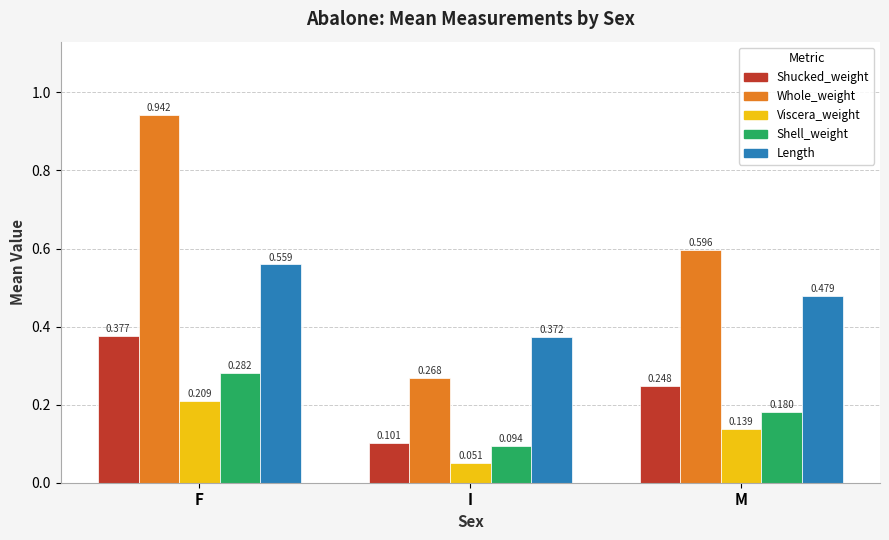

Rank the categories by Shucked_weight value from lowest to highest.

I, M, F